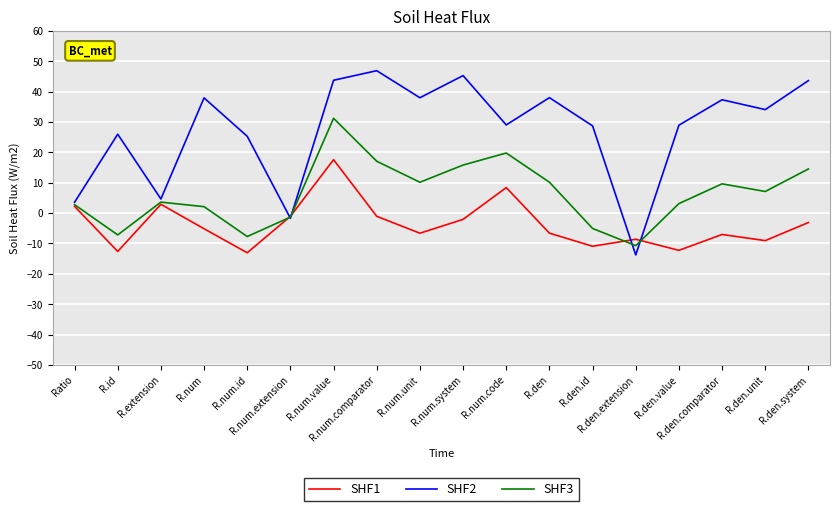

Between Ratio and R.den, which series saw the biggest shift?

SHF2